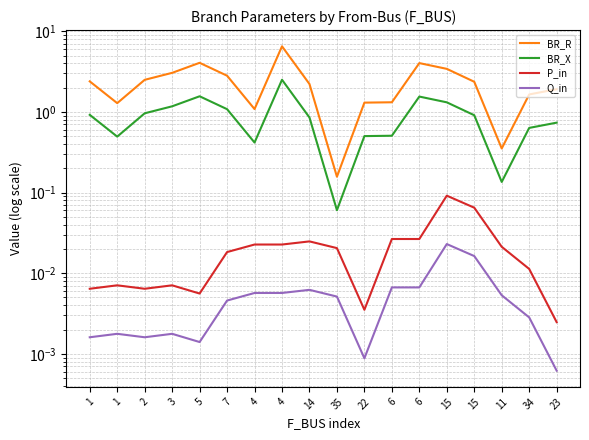

Is it true that BR_X equals 0.1 at 11?

True